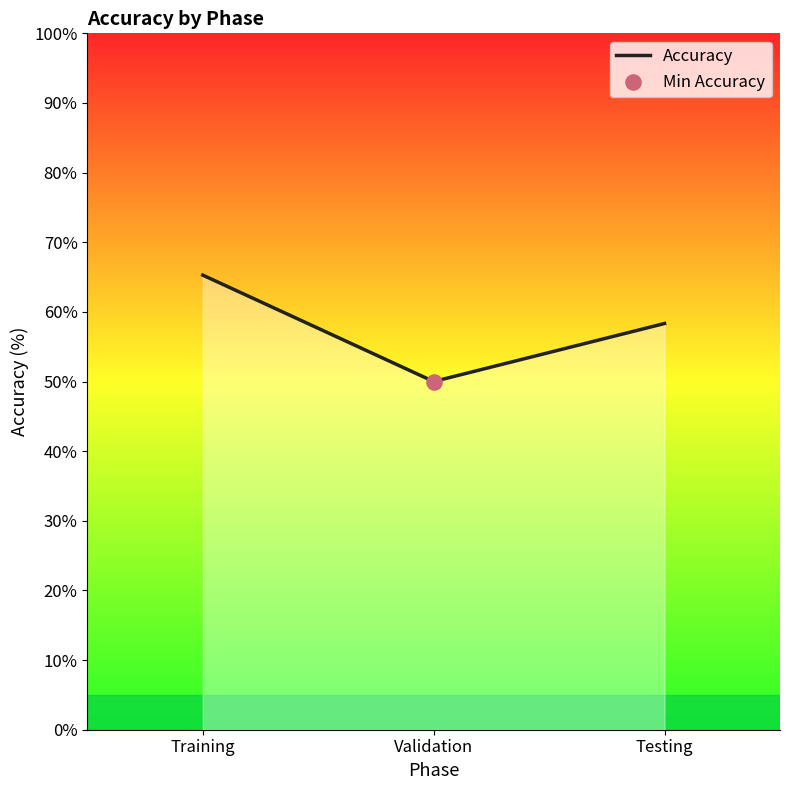

What is the ratio of the value at Testing to the value at Validation?

1.2